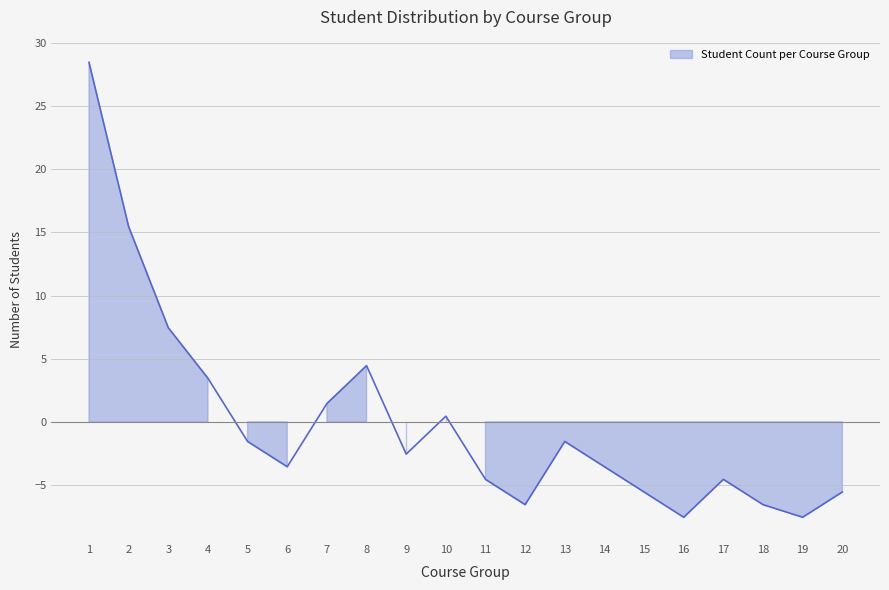

What is the sum of the values at 19 and 6?

-11.1